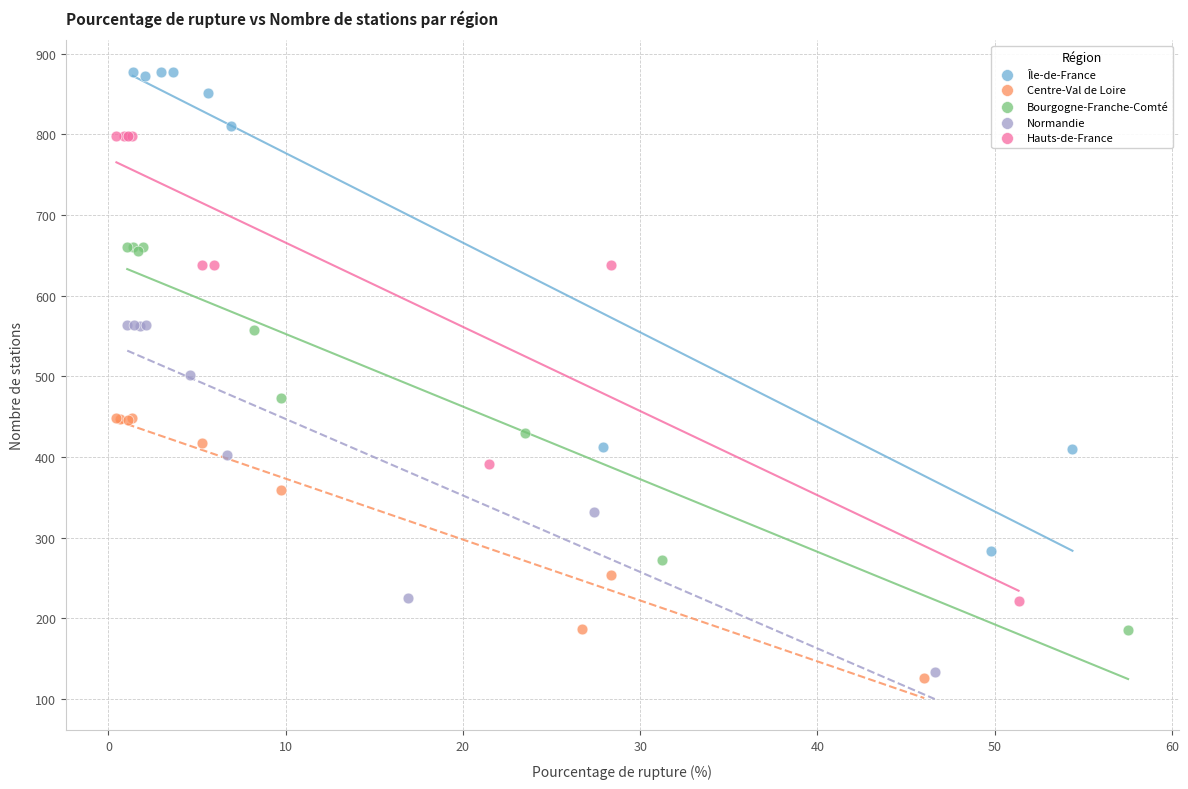

Which series has the largest Y range (max minus min)?

Île-de-France